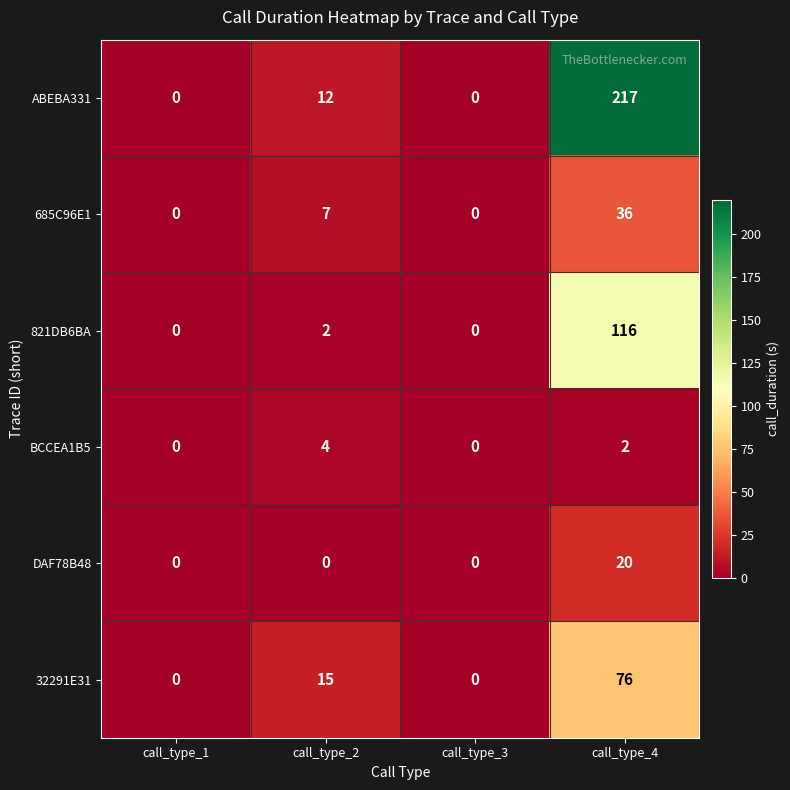

What is the maximum value for BCCEA1B5?

4